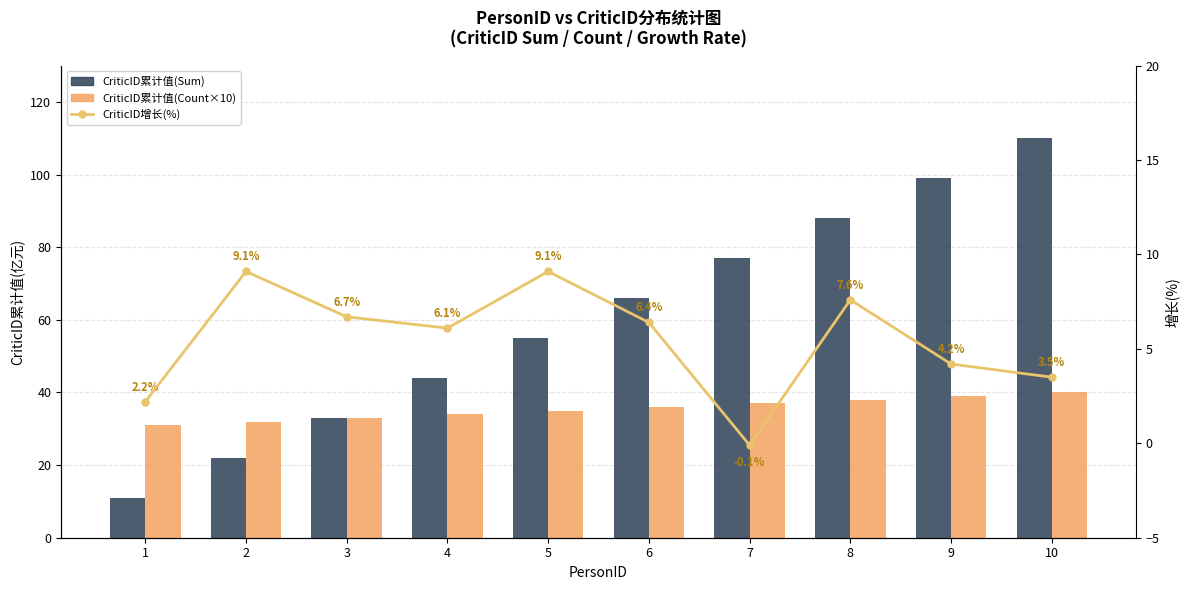

Between 6 and 9, which series saw the biggest shift?

CriticID累计值(Sum)